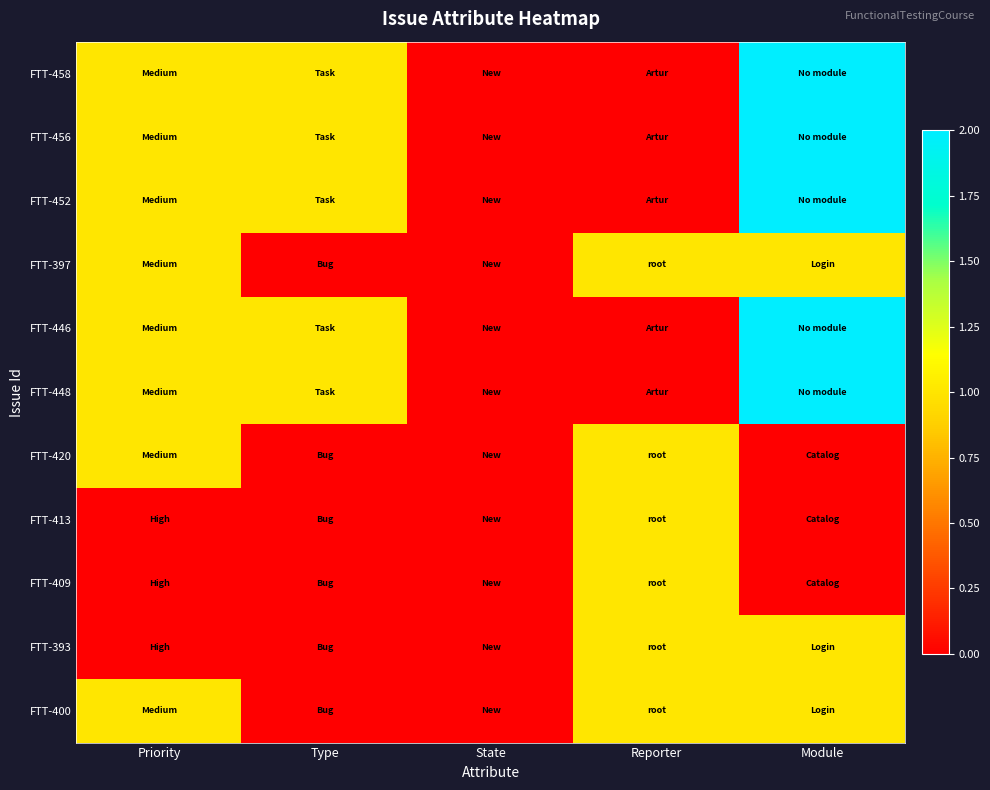

What is the greatest value displayed?

2